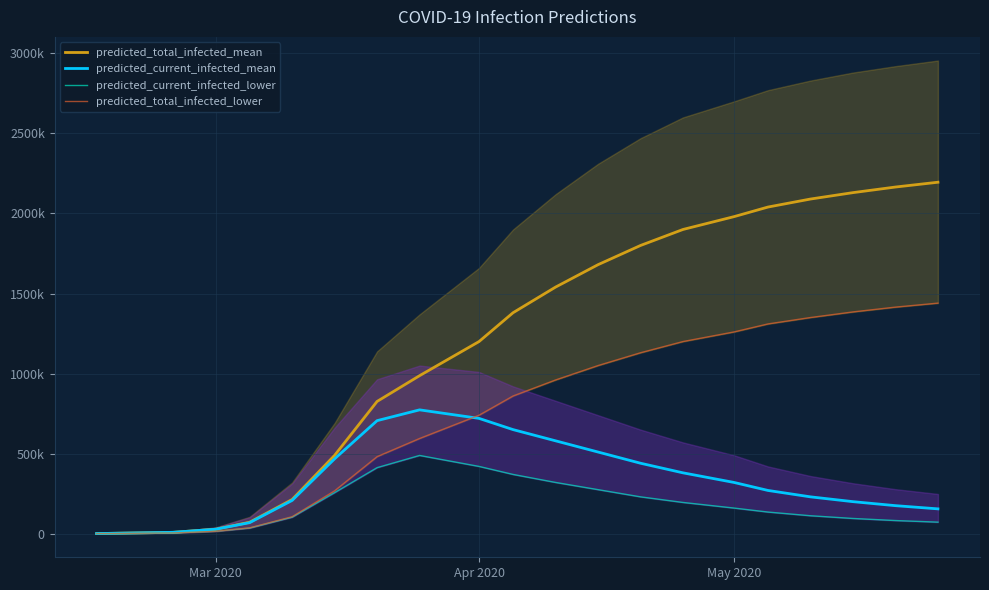

True or false: predicted_total_infected_lower and predicted_current_infected_lower cross at least once.

False